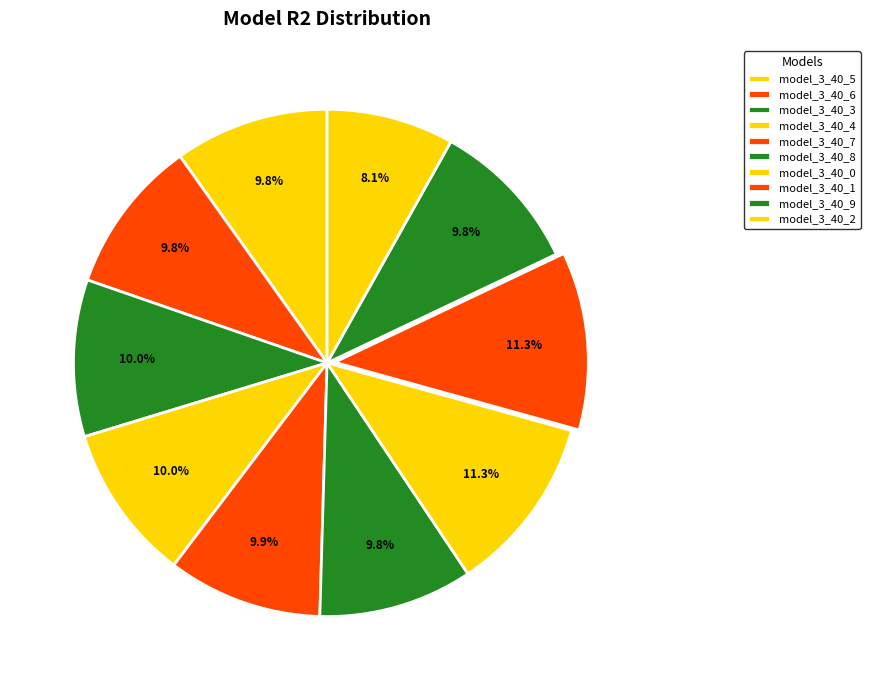

How many slices are in this pie chart?

10